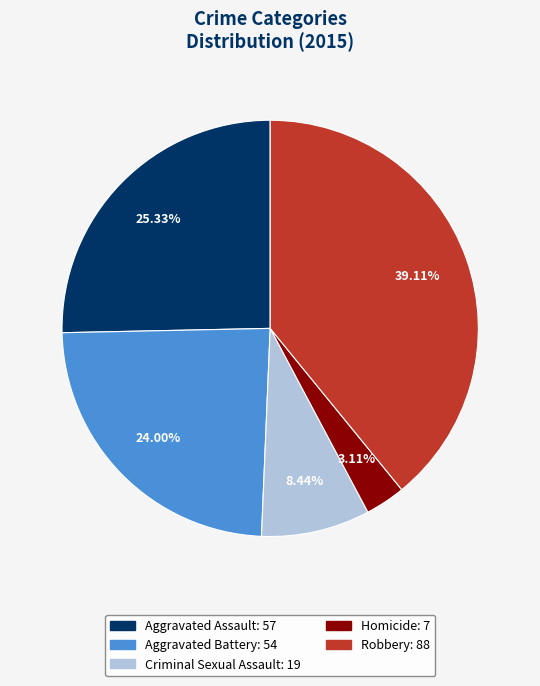

To the nearest percent, what is the difference between the Aggravated Assault and Aggravated Battery slice percentages?

1%